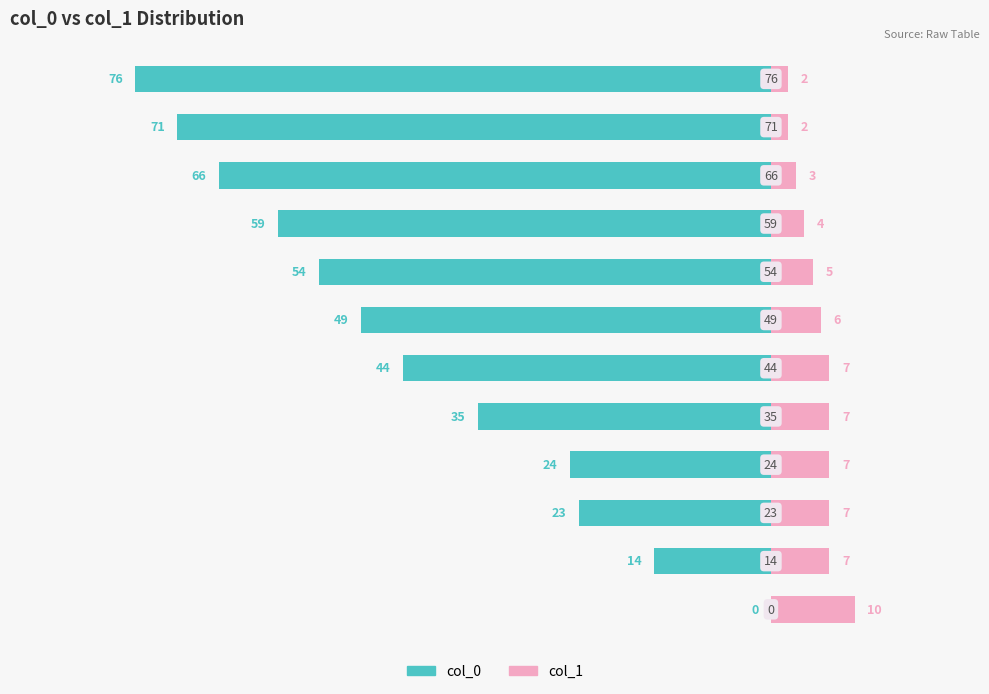

Which series has the widest spread of values?

col_0